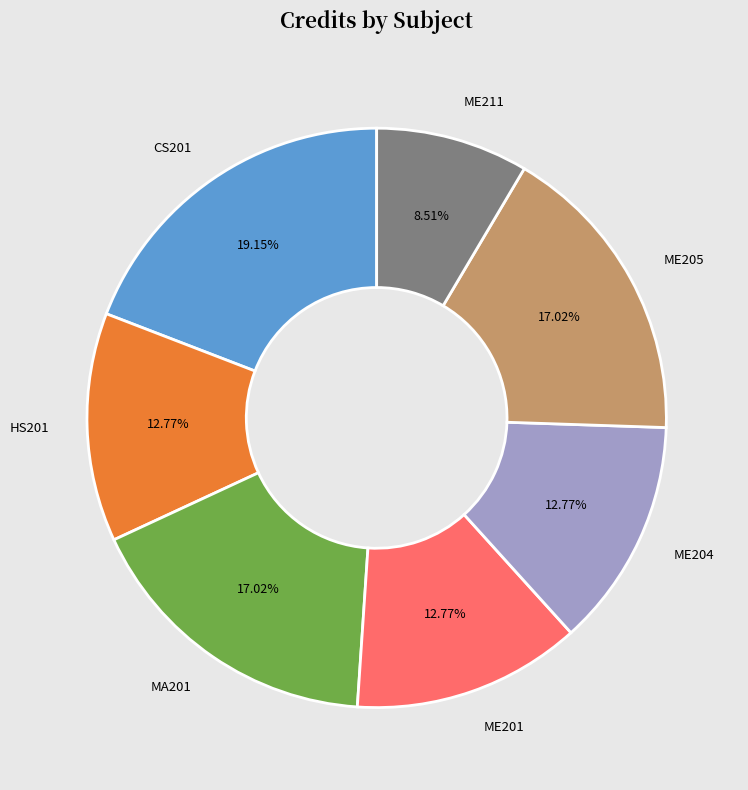

To the nearest percent, what is the difference between the largest and smallest slice percentages?

11%